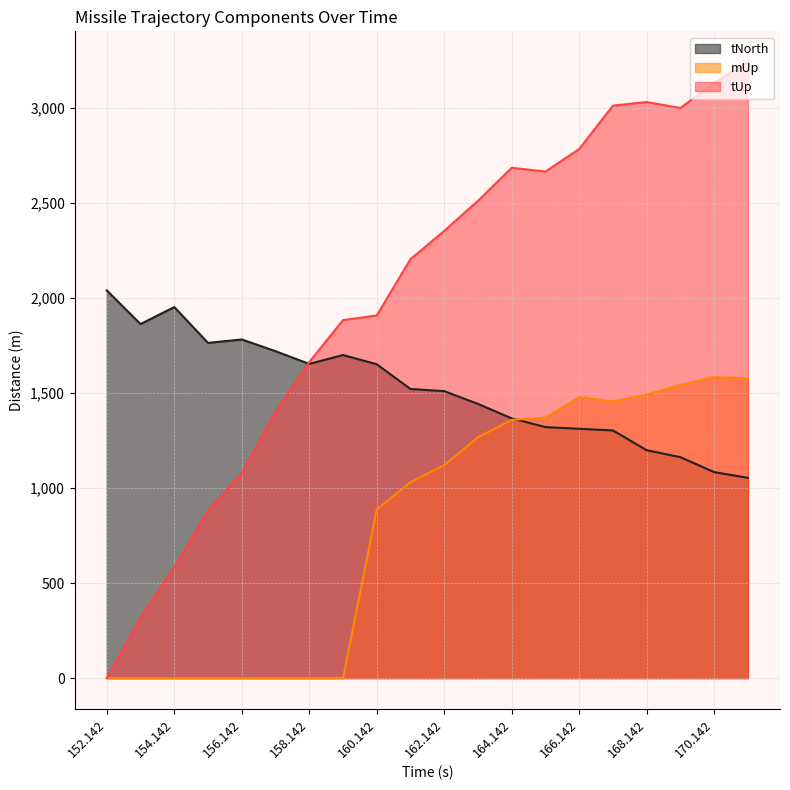

Is the value of tUp at 153.142 greater than the value of tNorth at 161.142?

No